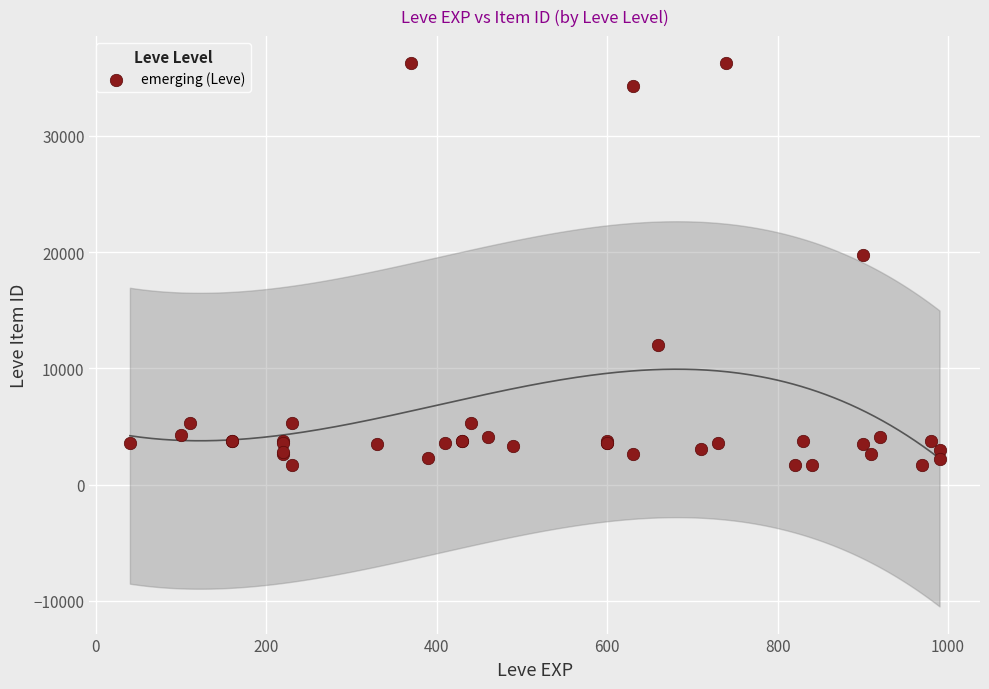

What Y value in the scatter plot is closest to 18967?

19744